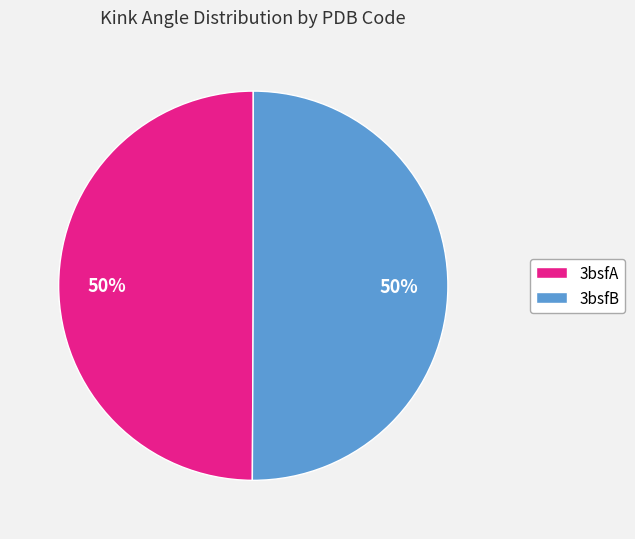

True or false: 3bsfB accounts for 14% of the total.

False